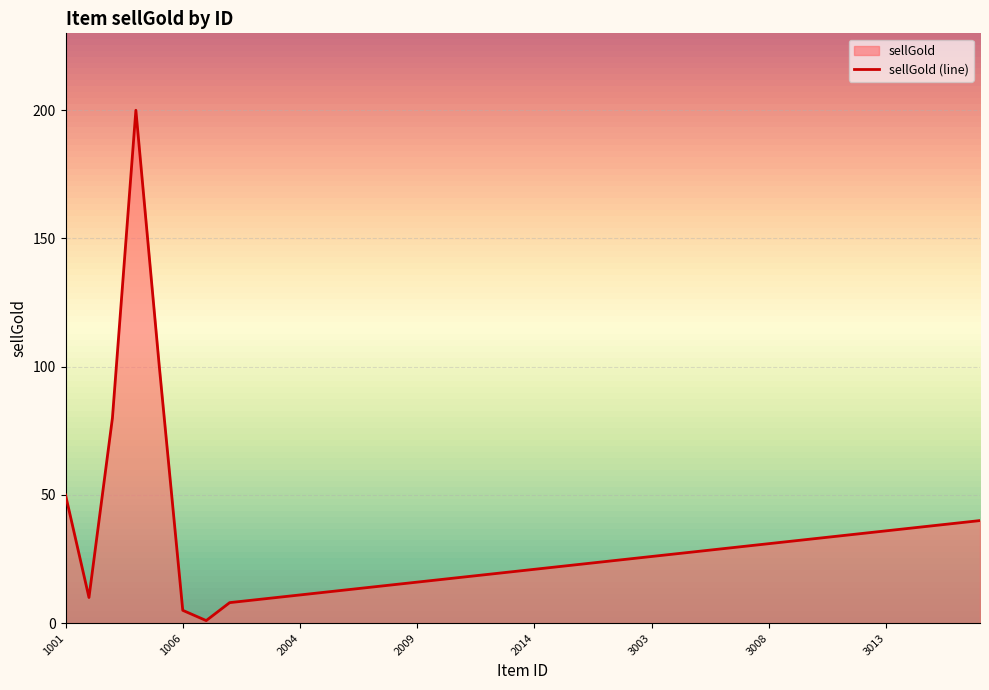

Reading left to right, what are all the values shown in this chart?

50	10	80	200	100	5	1	8	9	10	11	12	13	14	15	16	17	18	19	20	21	22	23	24	25	26	27	28	29	30	31	32	33	34	35	36	37	38	39	40